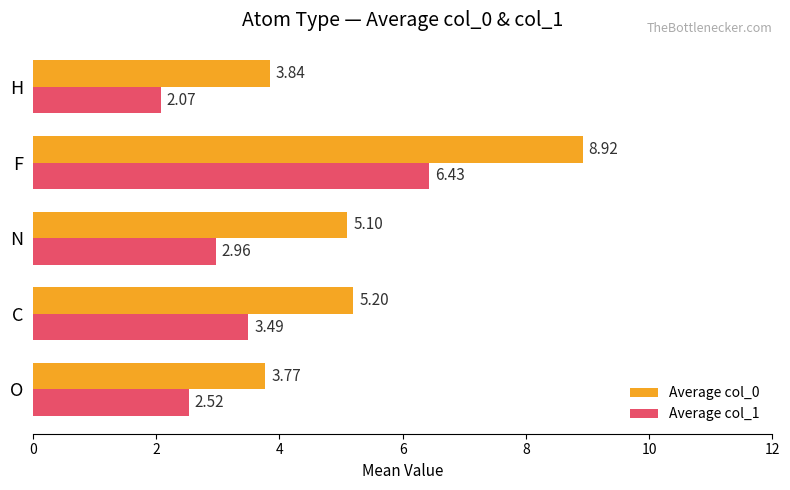

What is the spread (max minus min) of values at H?

1.8